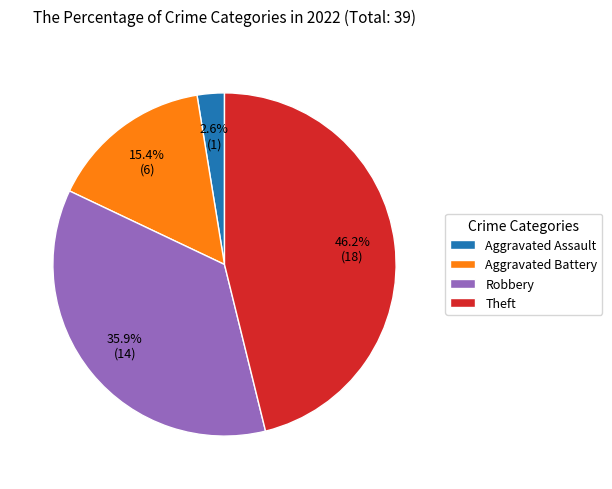

True or false: Aggravated Battery accounts for 15% of the total.

True